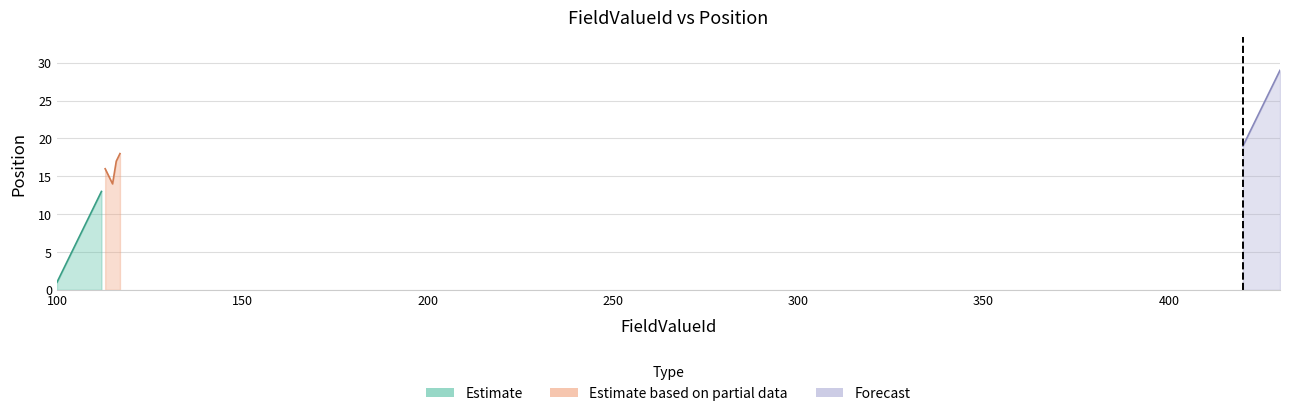

Which has a higher value, 100 or 426?

426